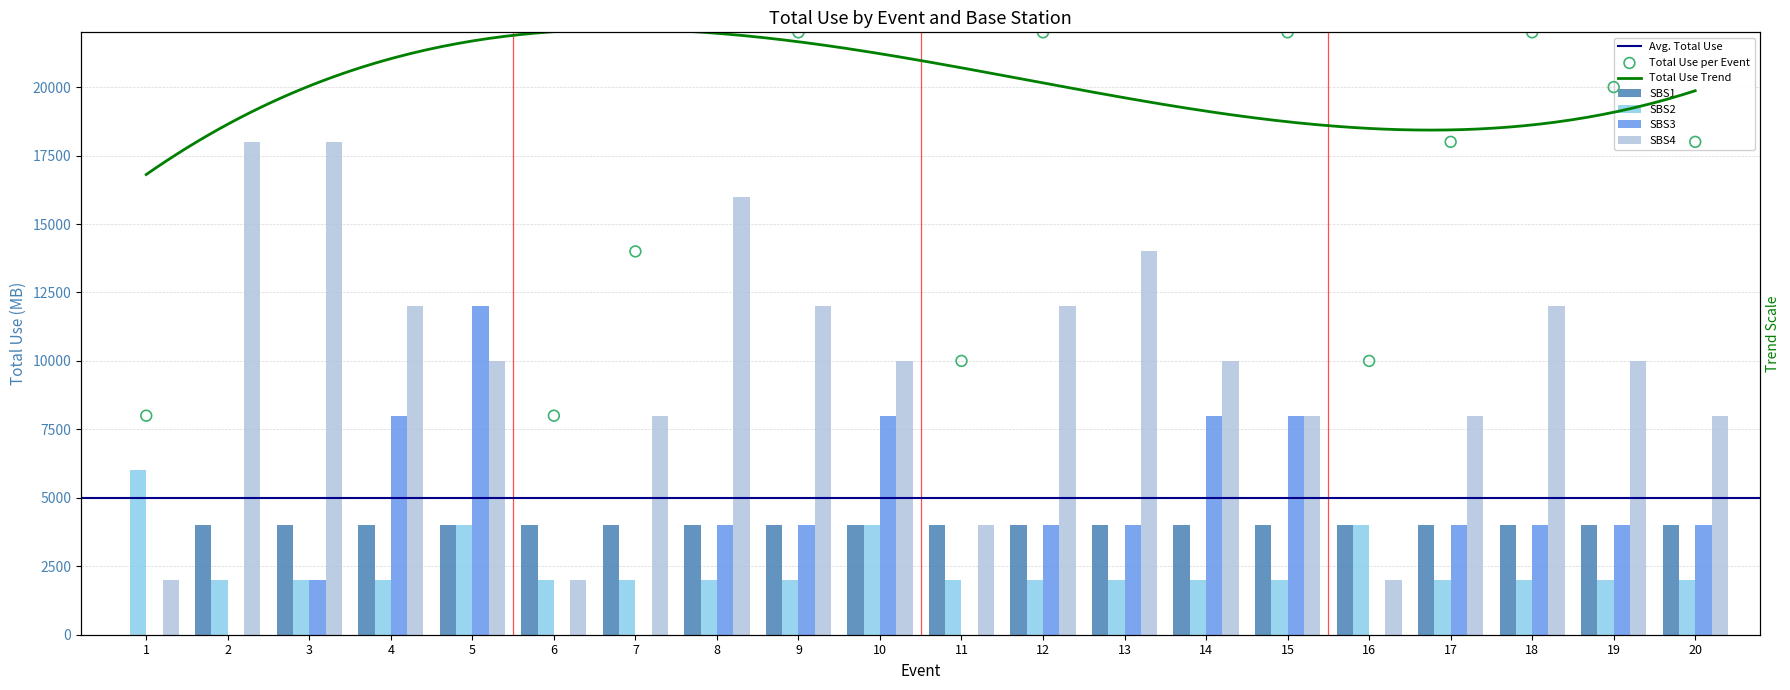

Which series has the largest Y range (max minus min)?

SBS4